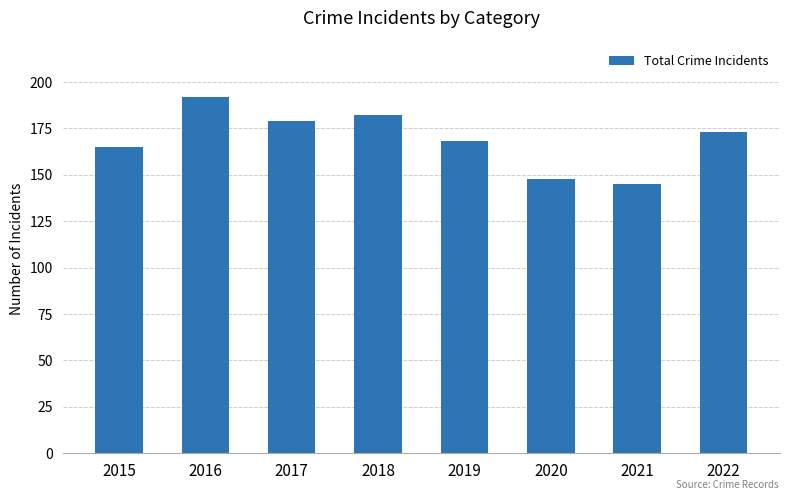

Approximately how many times larger is the value at 2022 compared to 2021?

1.2